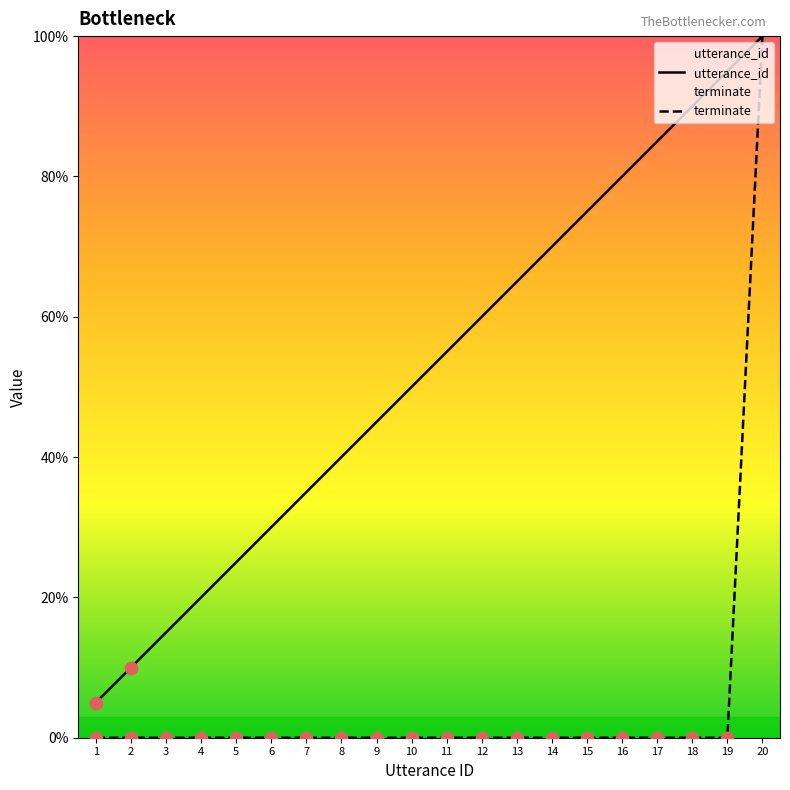

Which series has the widest spread of Y values?

terminate